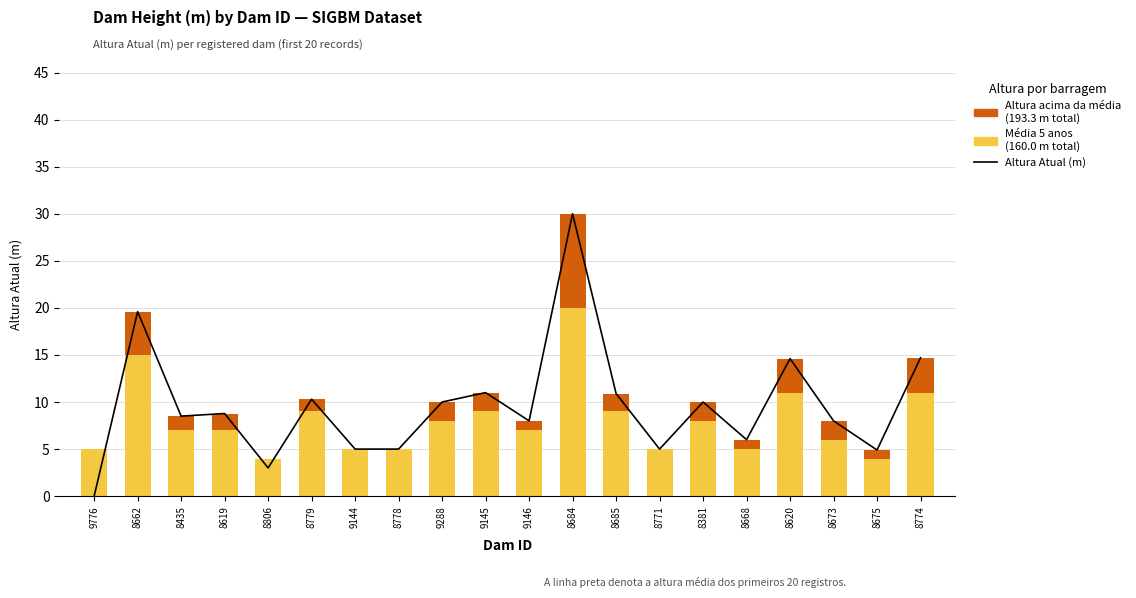

What is the label of the 16th bar from the left?

8668